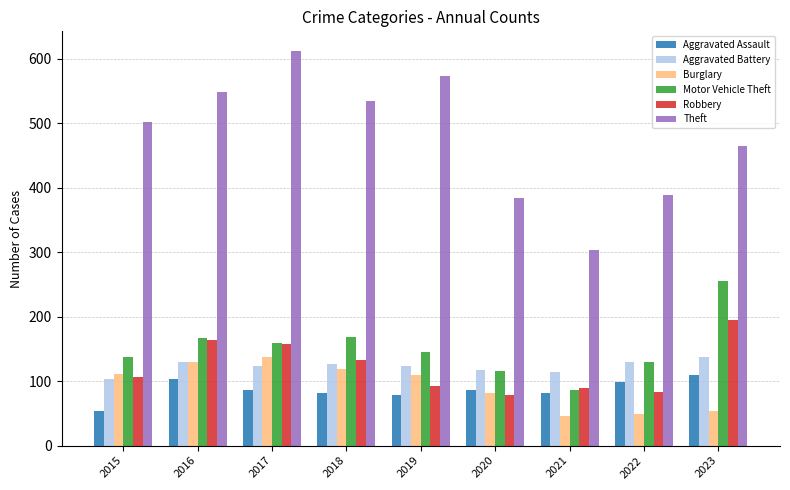

What is the sum of all Robbery values?

1099